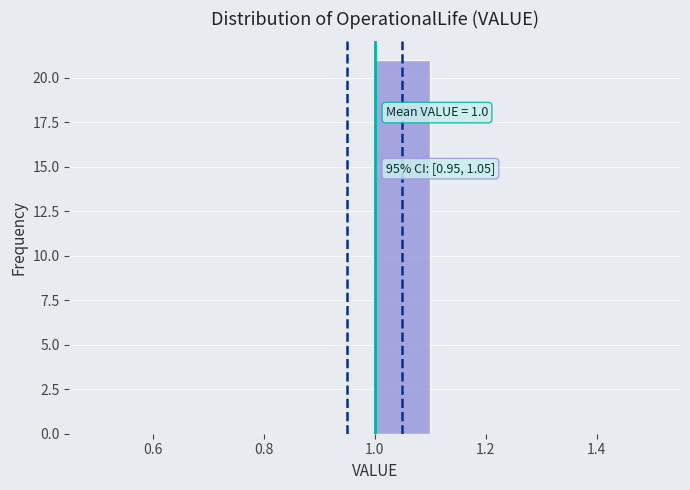

Over which range of the x-axis is the bar tallest?

1.0 to 1.1